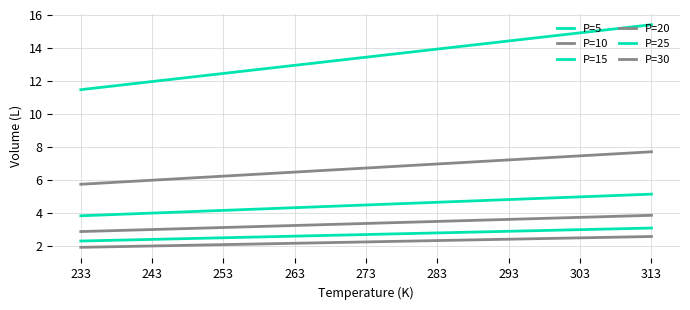

How many lines are shown in the chart?

6